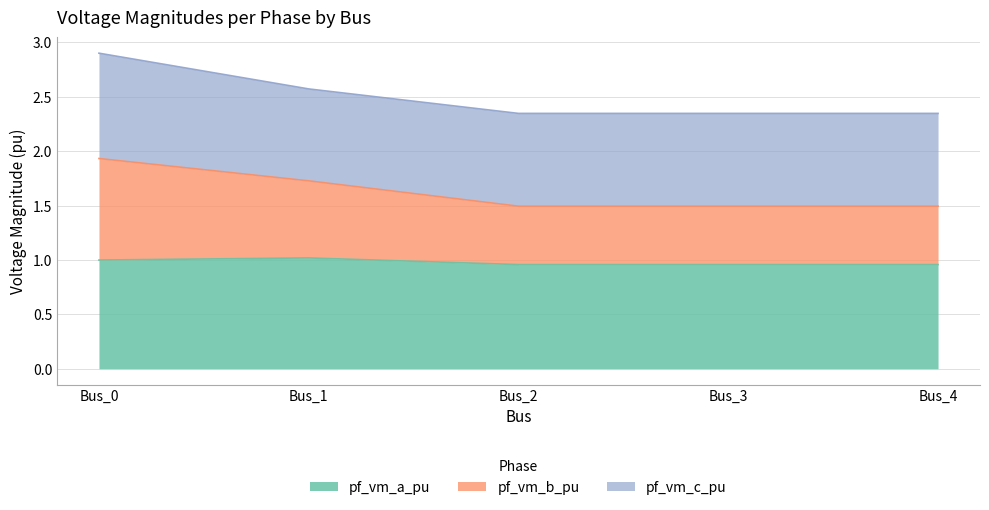

At which category is the sum across all series the highest?

Bus_0